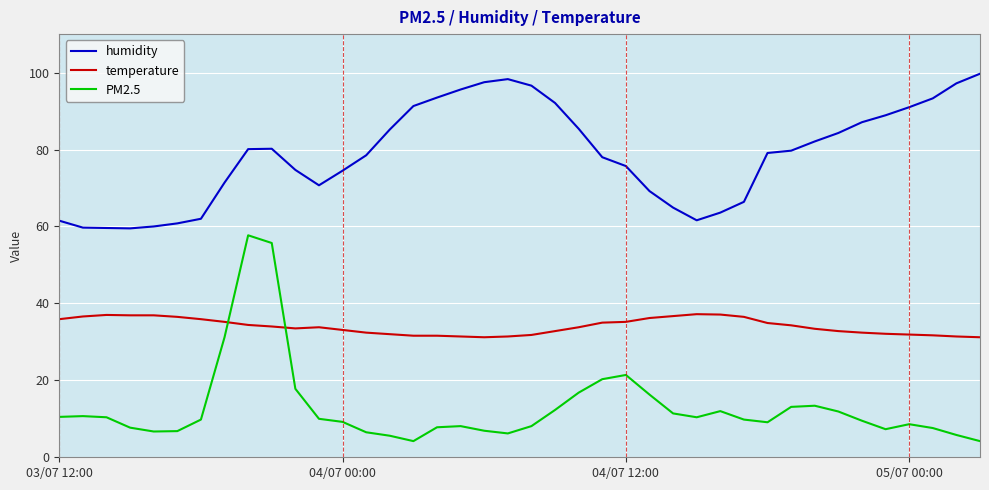

Rank the series by their maximum value, from highest to lowest.

humidity, PM2.5, temperature